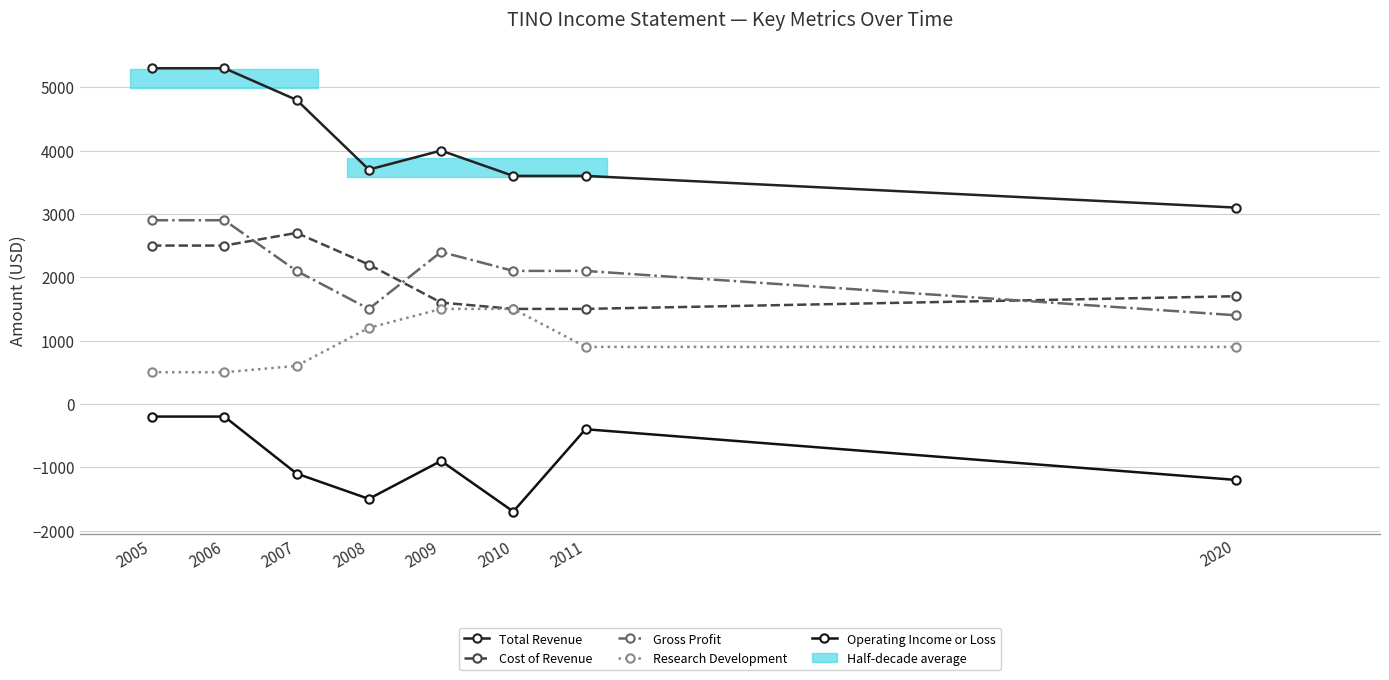

Count the Gross Profit values in the range 2100 to 2900.

6